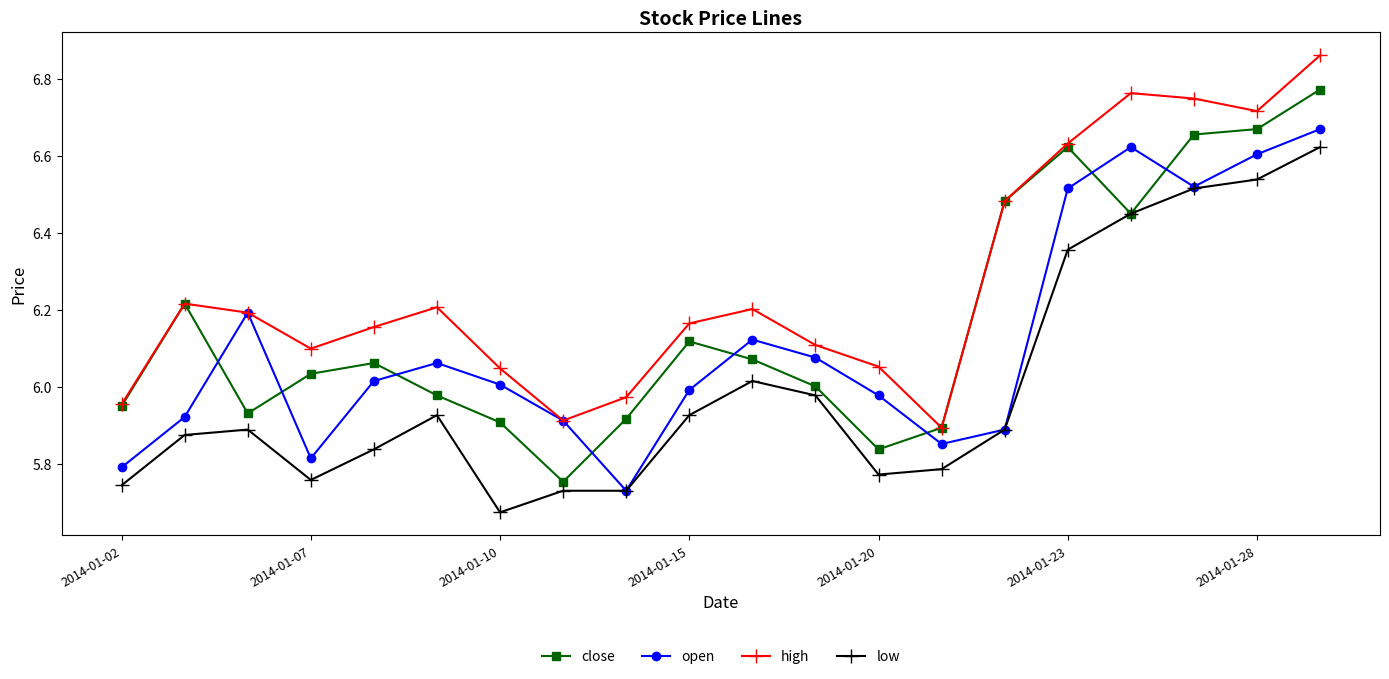

List the series in order of their overall mean, lowest first.

low, open, close, high